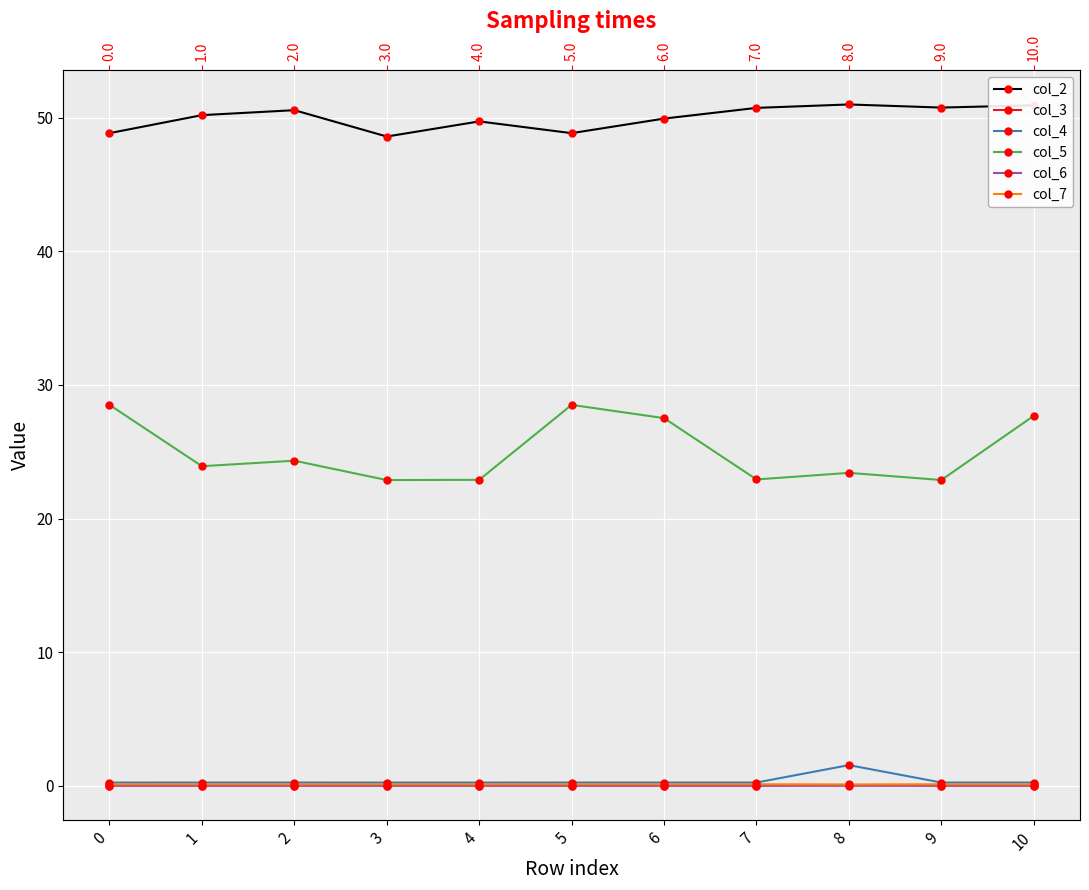

What is the total value across all series at 3?

71.8